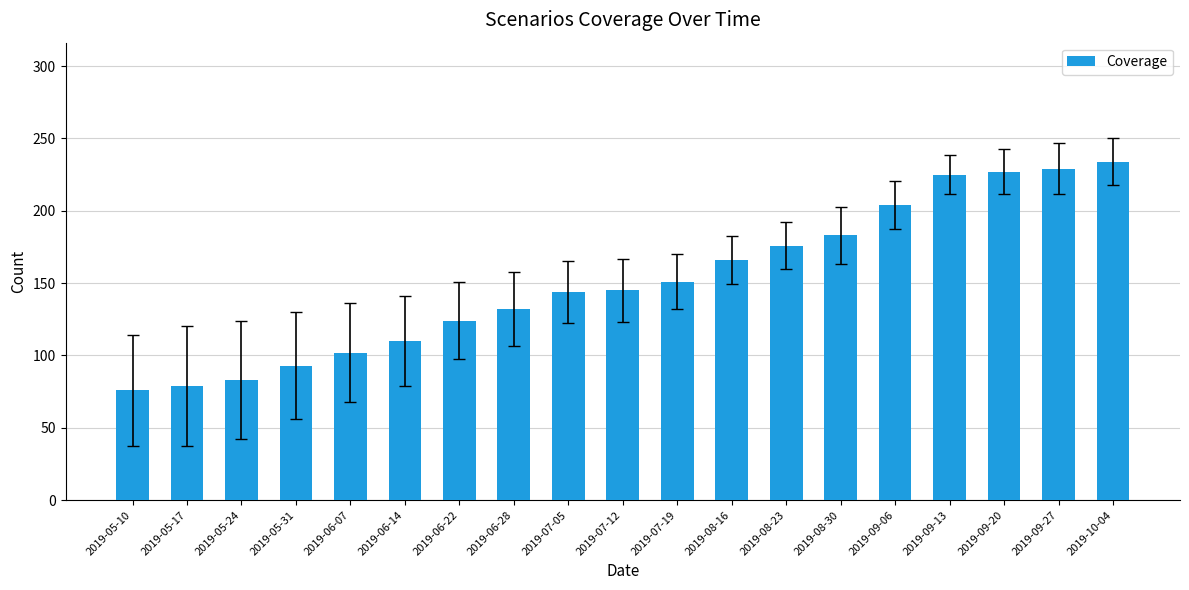

Is it true that the value at 2019-09-06 is 64?

False